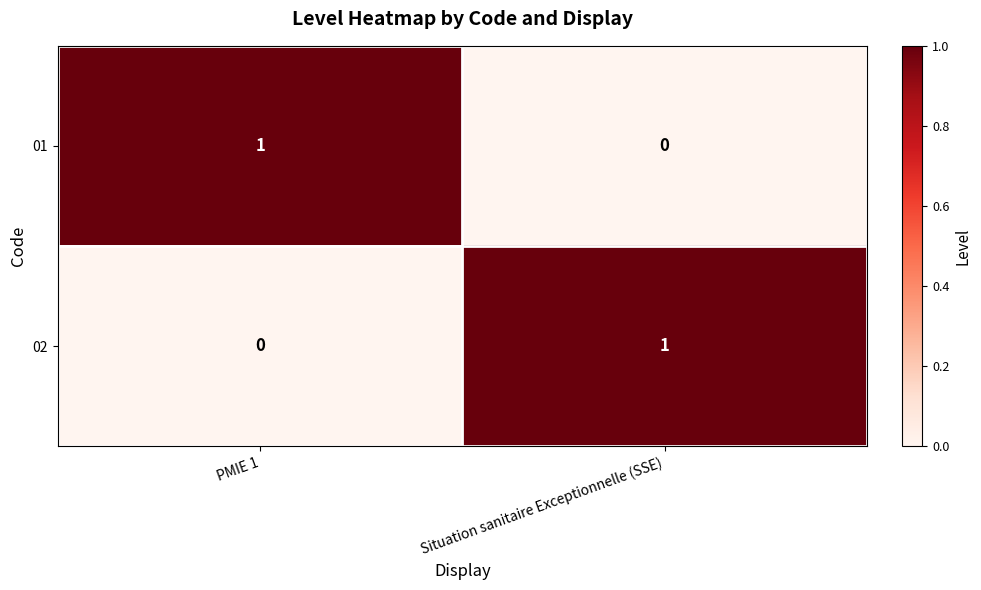

Reading right to left, list all the values displayed in this chart.

01: 0	1
02: 1	0